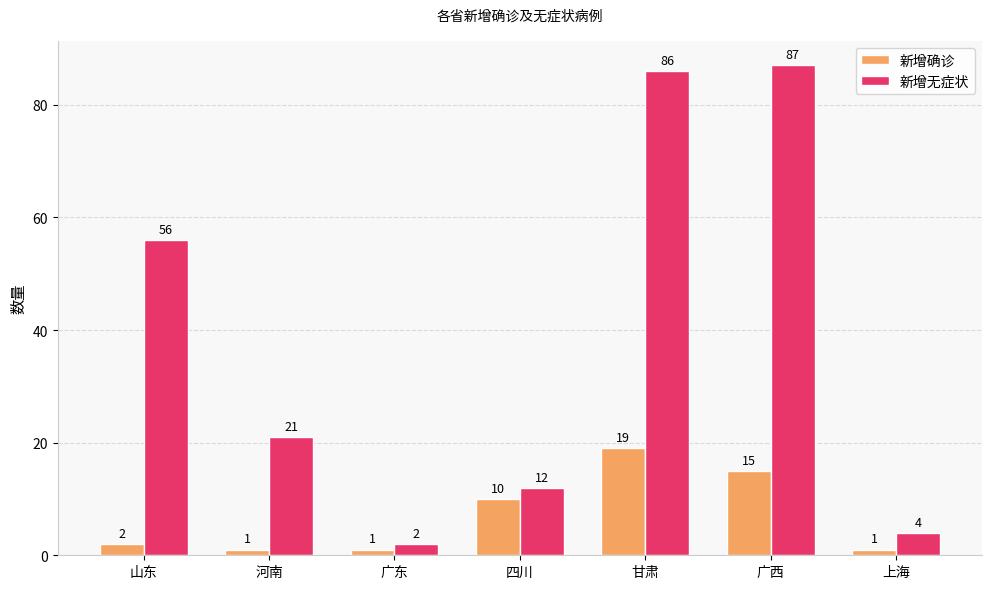

Are the bars grouped side by side (vs. stacked)?

Yes